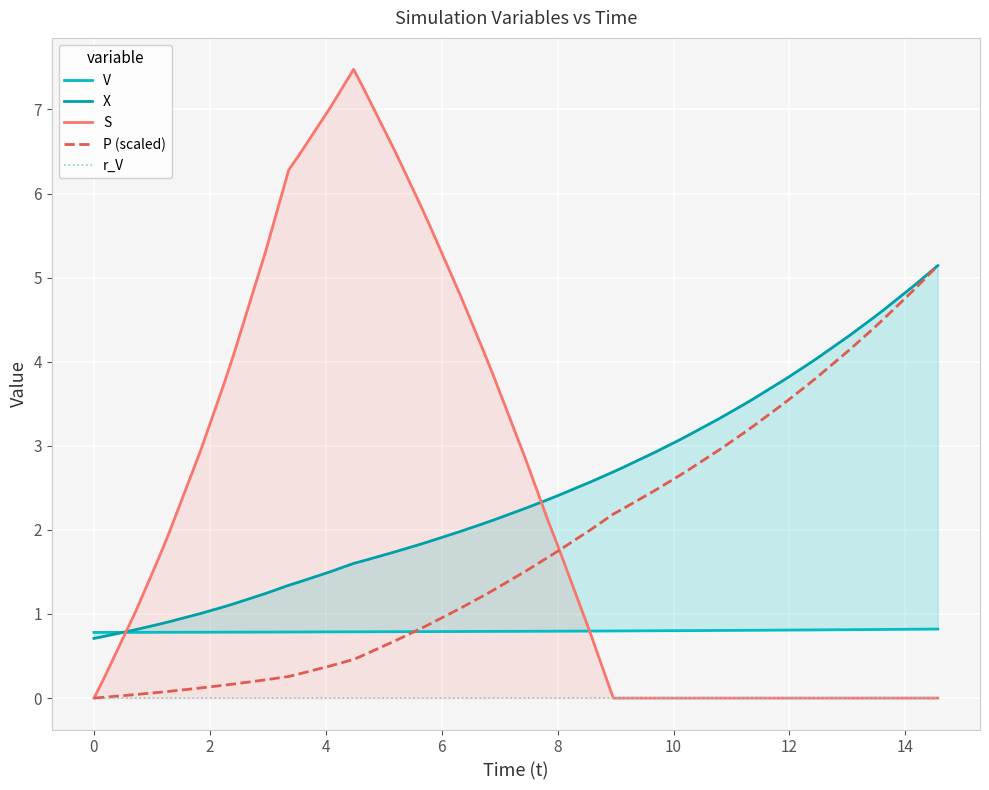

In S, how many points are higher than both neighbors (excluding endpoints)?

2